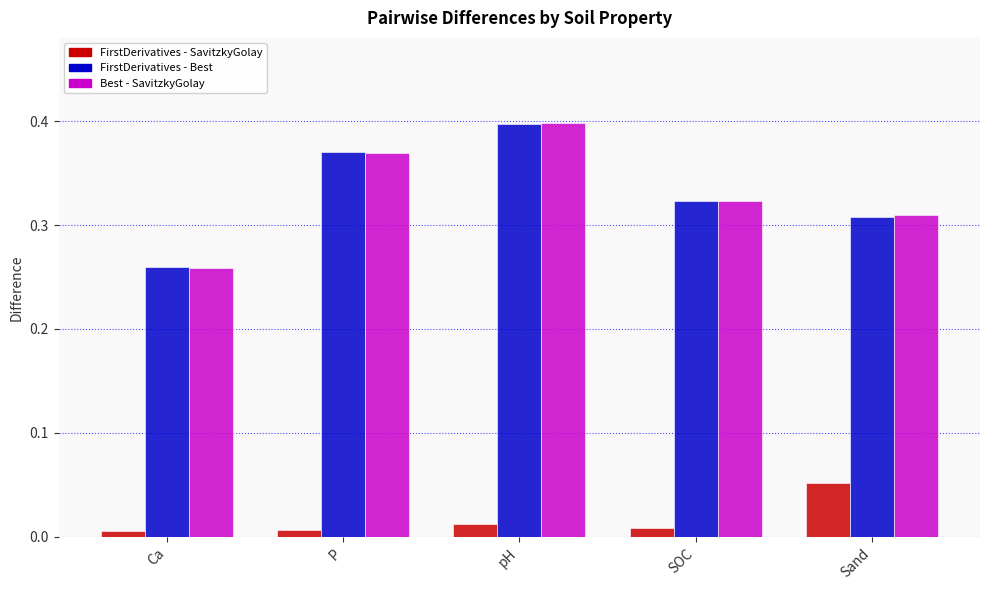

What is the sum of the Best - SavitzkyGolay values at pH and Ca?

0.7